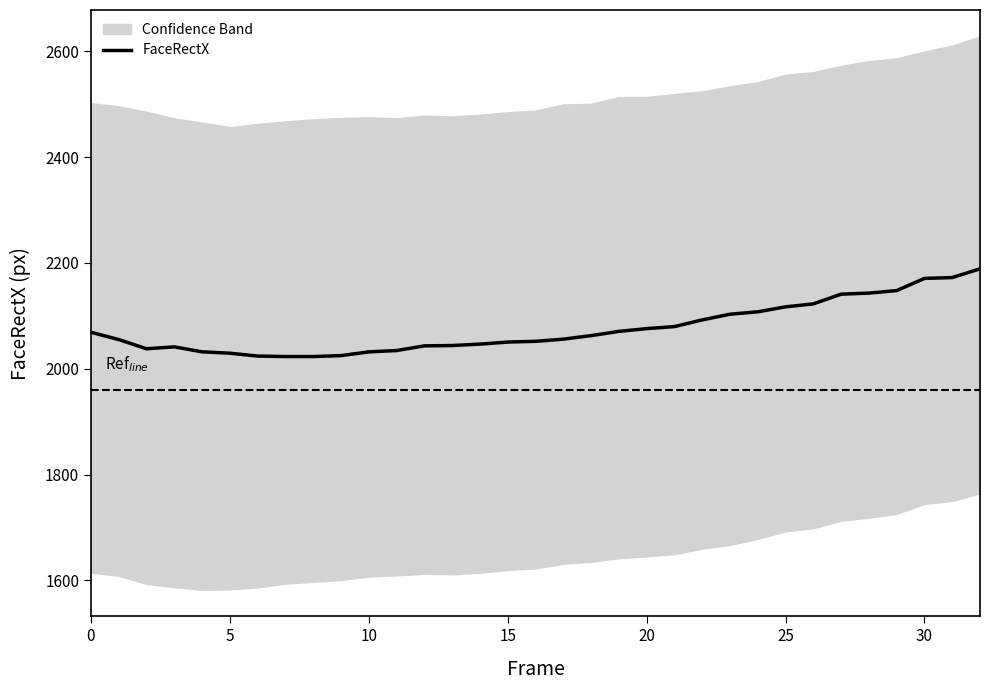

The FaceRectX series shows 3432.3 at 25. True or false?

False